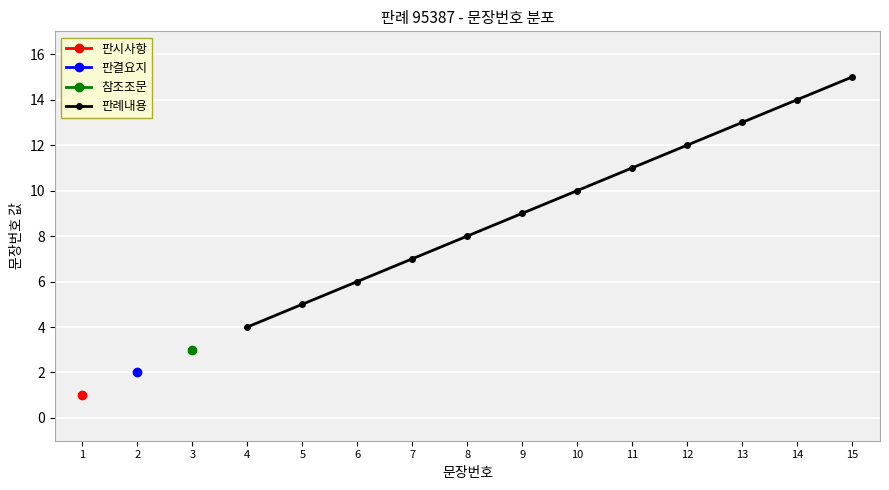

The value of 판례내용 at 9 is 12. True or false?

False